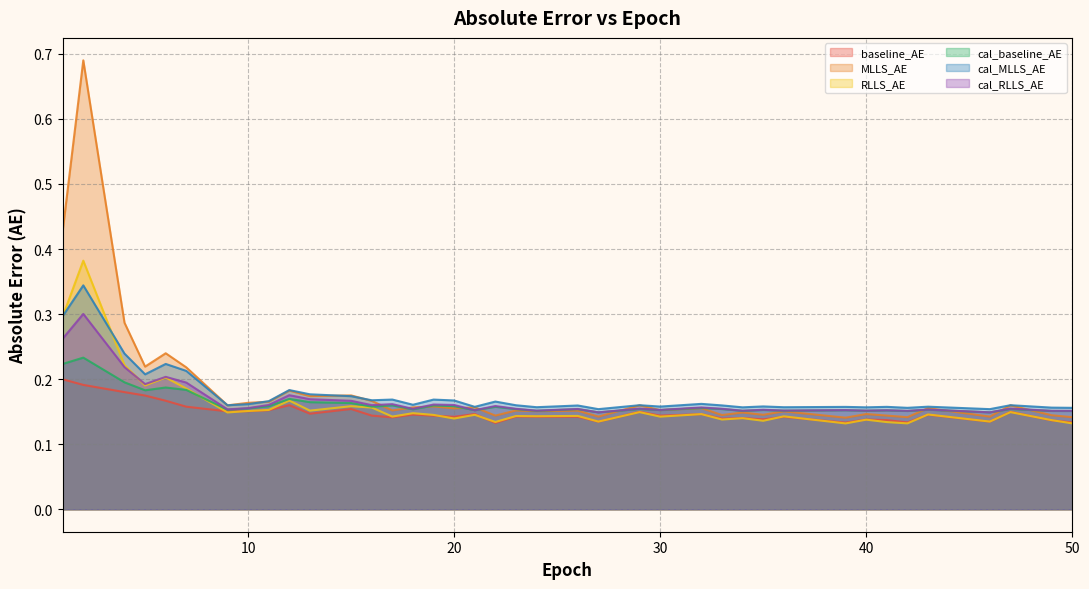

True or false: cal_MLLS_AE has more than 0 points higher than both neighbors.

True